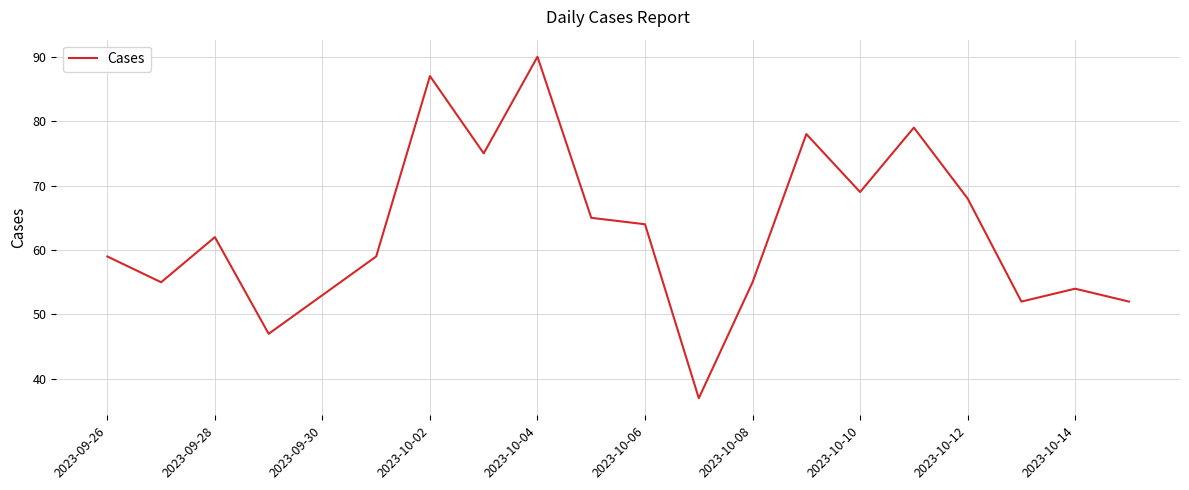

How many lines are shown in the chart?

1